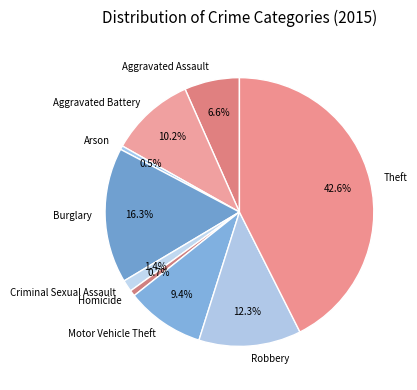

Does Arson represent more than half of the total?

No